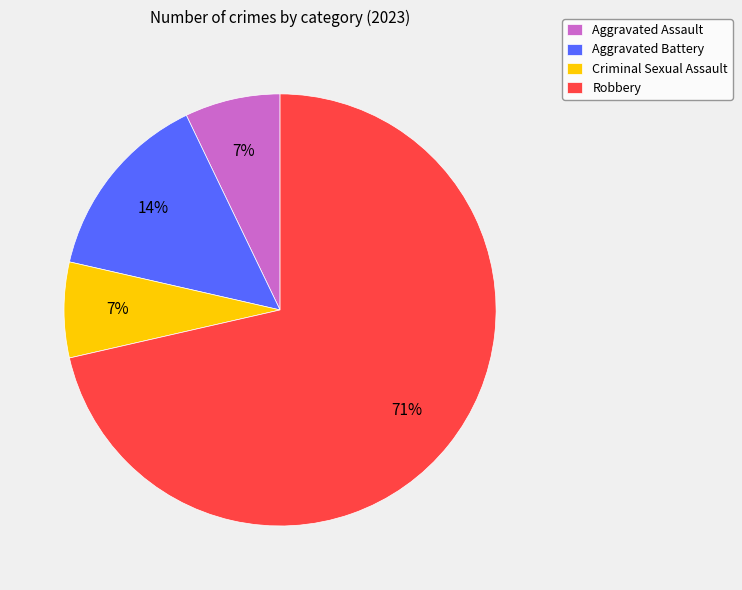

Which slice is the largest?

Robbery